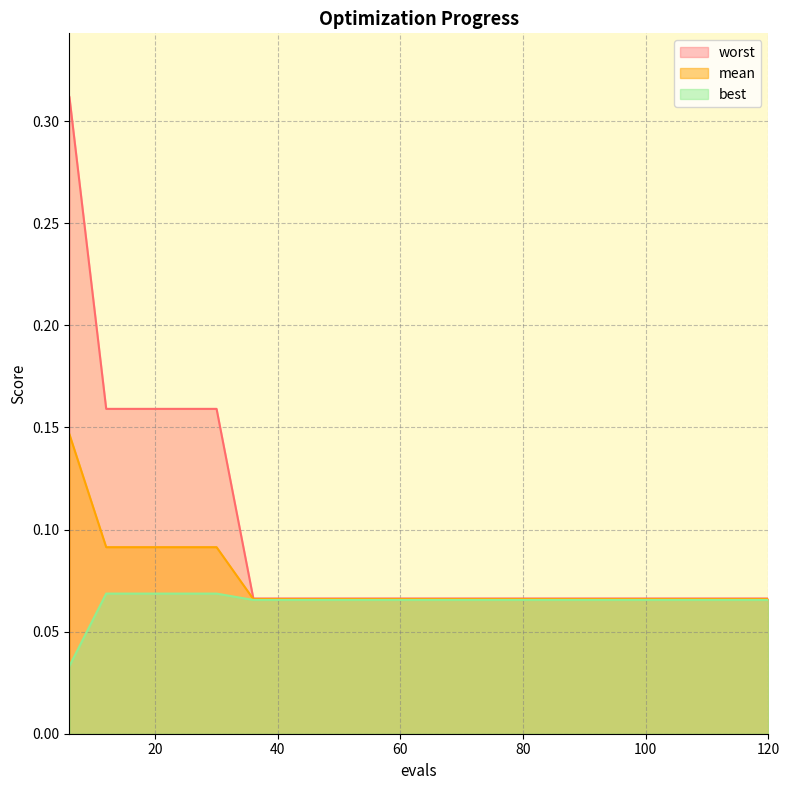

What is the highest value of the worst series?

0.3